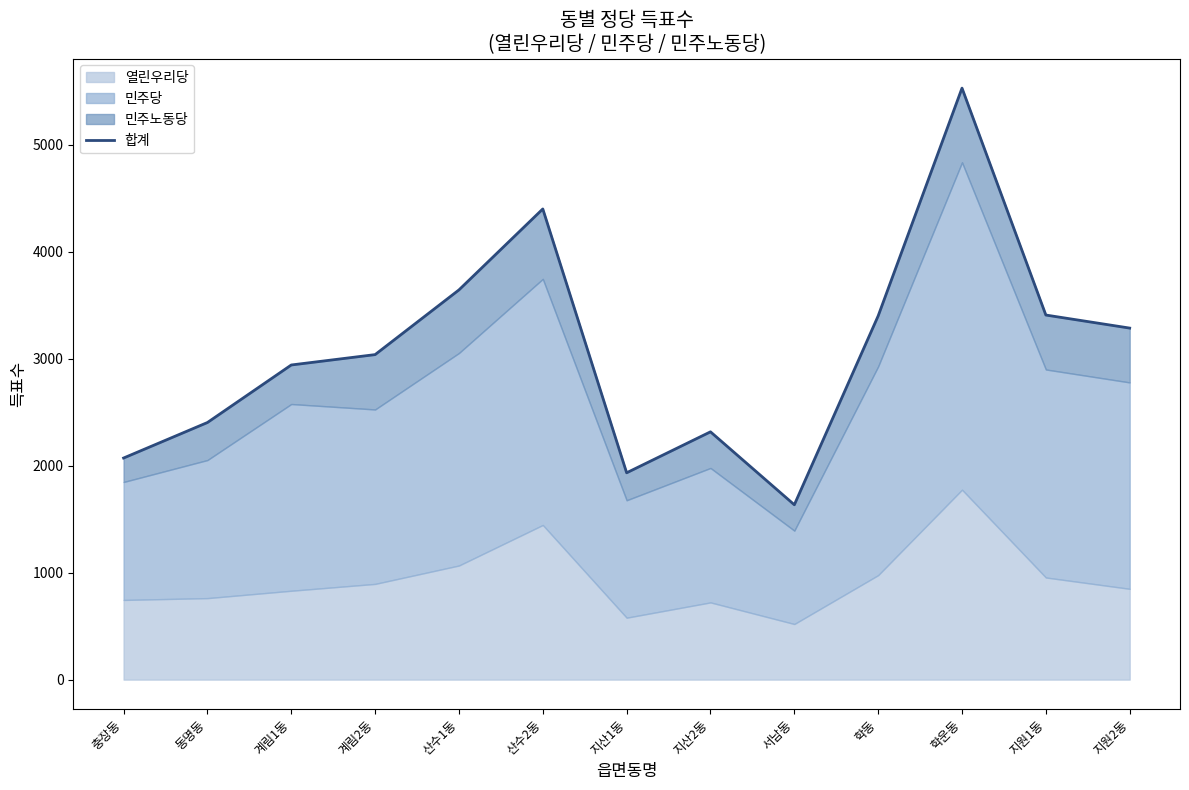

True or false: the data shows 4401 at 산수2동.

True